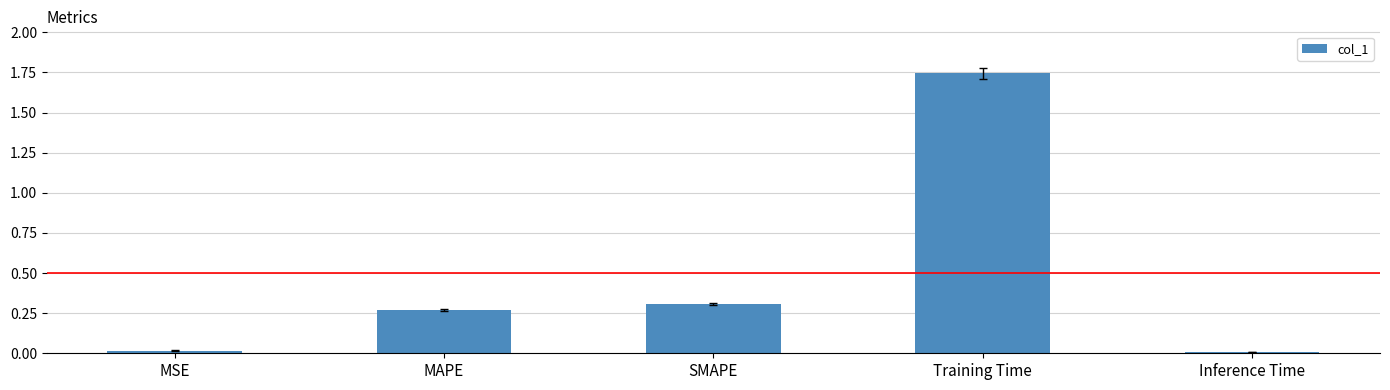

True or false: the data shows 0.0 at MSE.

True